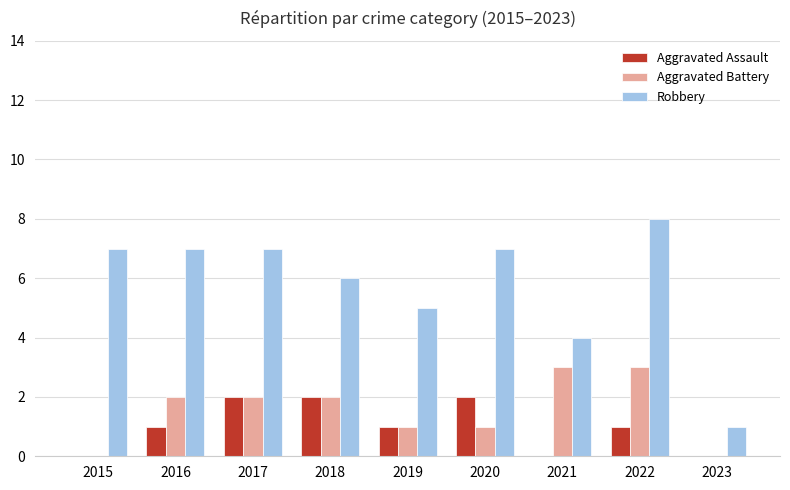

What is the maximum value shown in the chart?

8